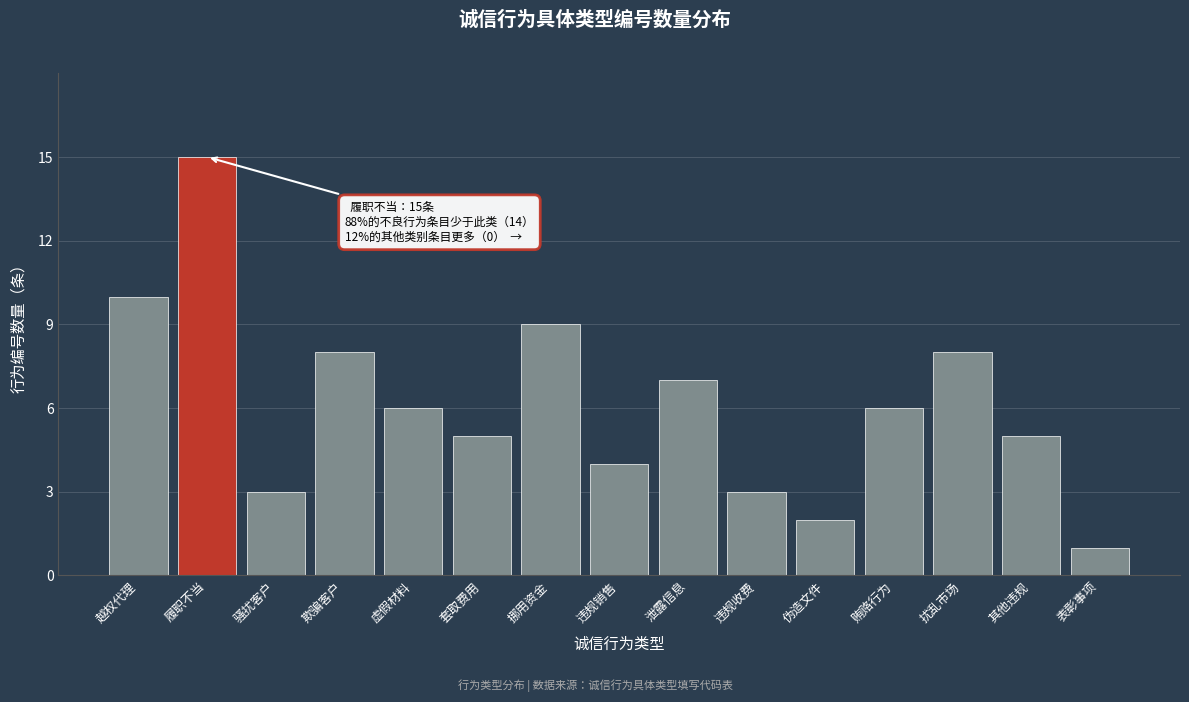

Reading left to right, extract all data points from this chart.

10	15	3	8	6	5	9	4	7	3	2	6	8	5	1